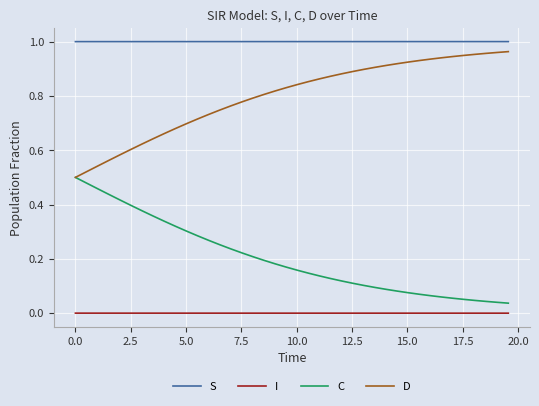

Which series has the largest total across all categories?

S